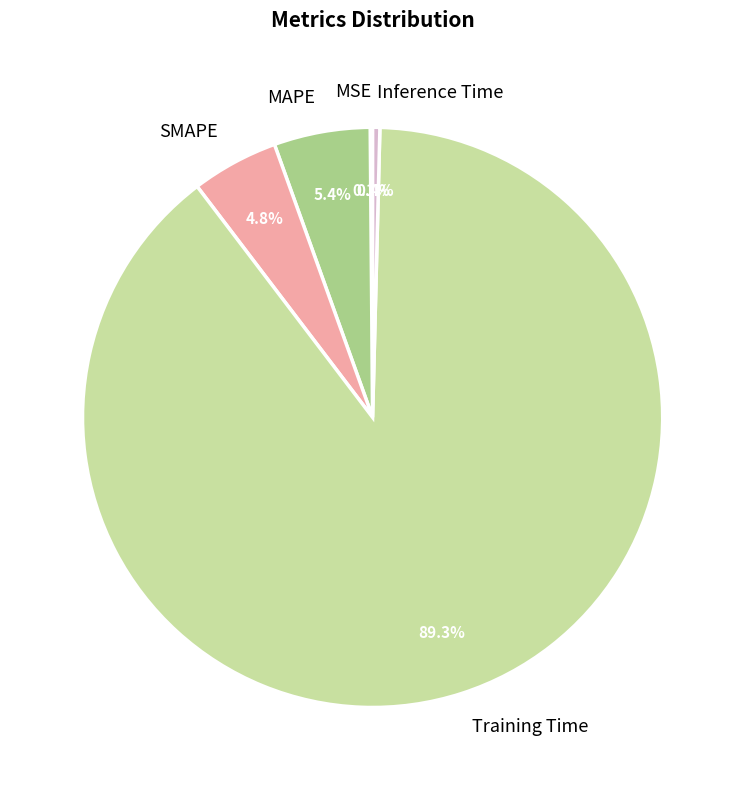

What is the largest slice in the pie chart?

Training Time